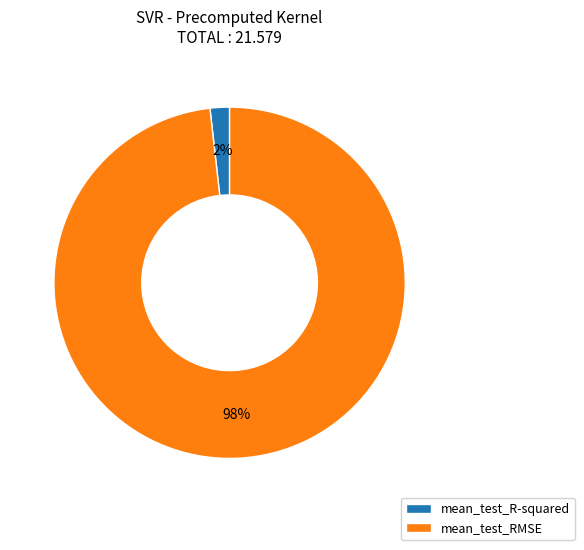

To the nearest percent, what is the difference between the largest and smallest slice percentages?

96%